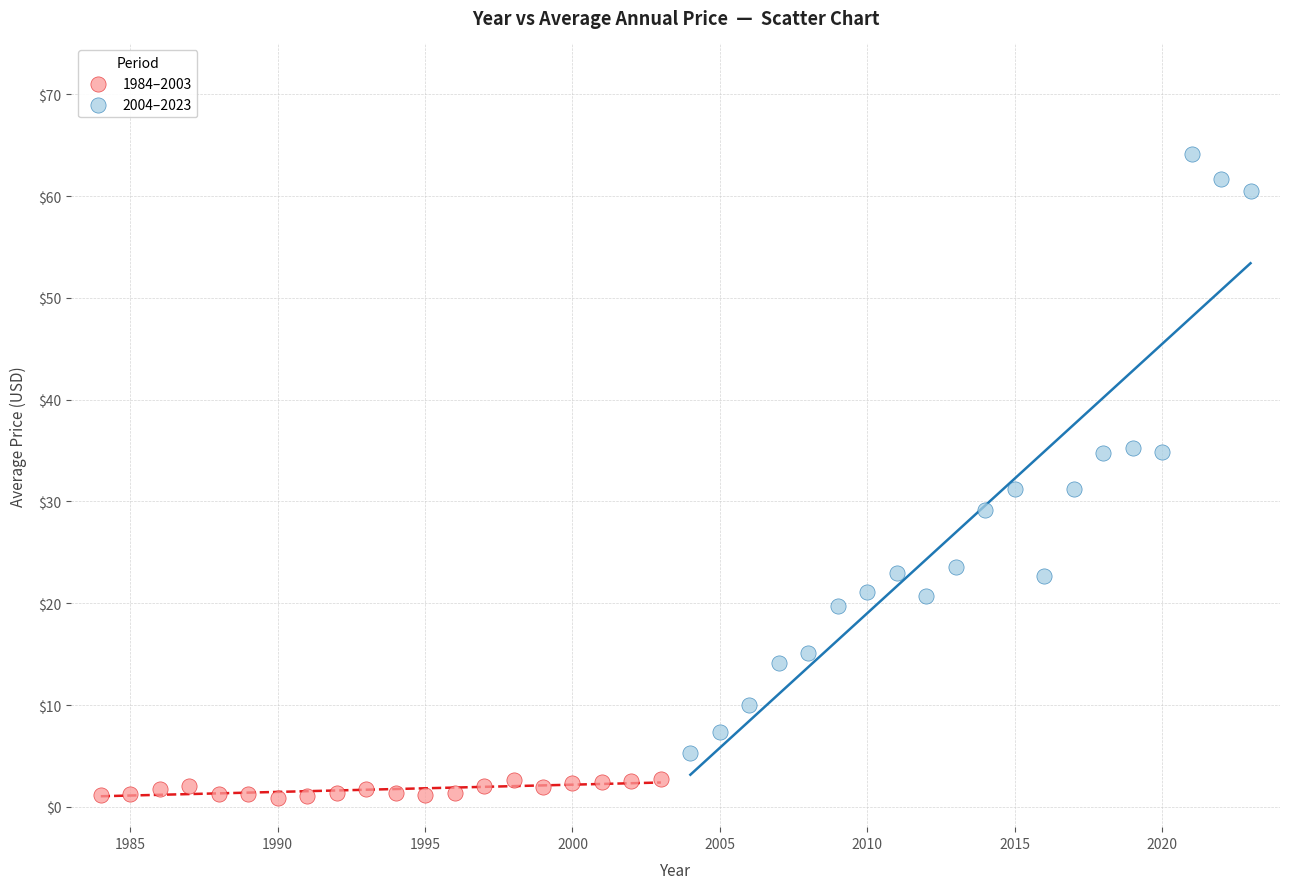

Which series contains the highest Y value?

2004–2023